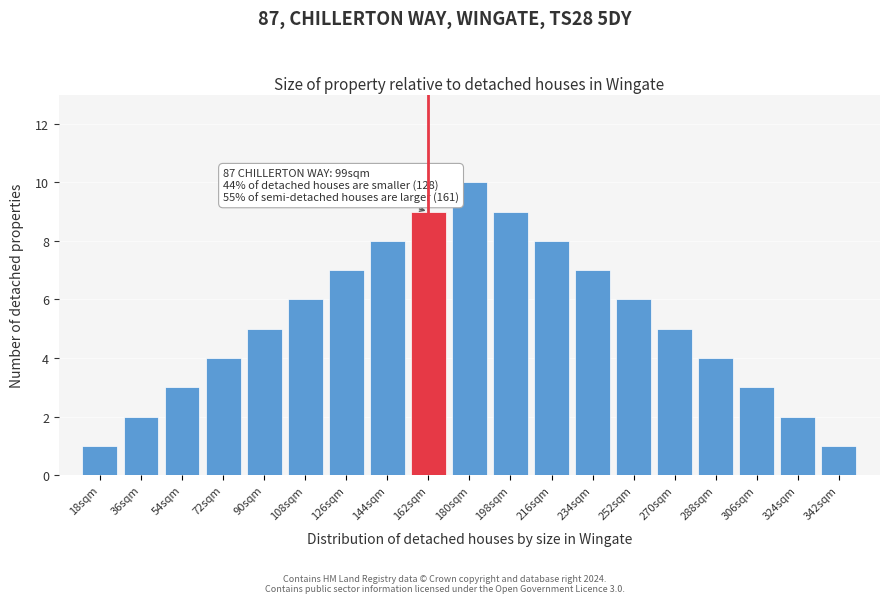

Reading left to right, transcribe all the data shown in this chart.

18sqm=1	36sqm=2	54sqm=3	72sqm=4	90sqm=5	108sqm=6	126sqm=7	144sqm=8	162sqm=9	180sqm=10	198sqm=9	216sqm=8	234sqm=7	252sqm=6	270sqm=5	288sqm=4	306sqm=3	324sqm=2	342sqm=1